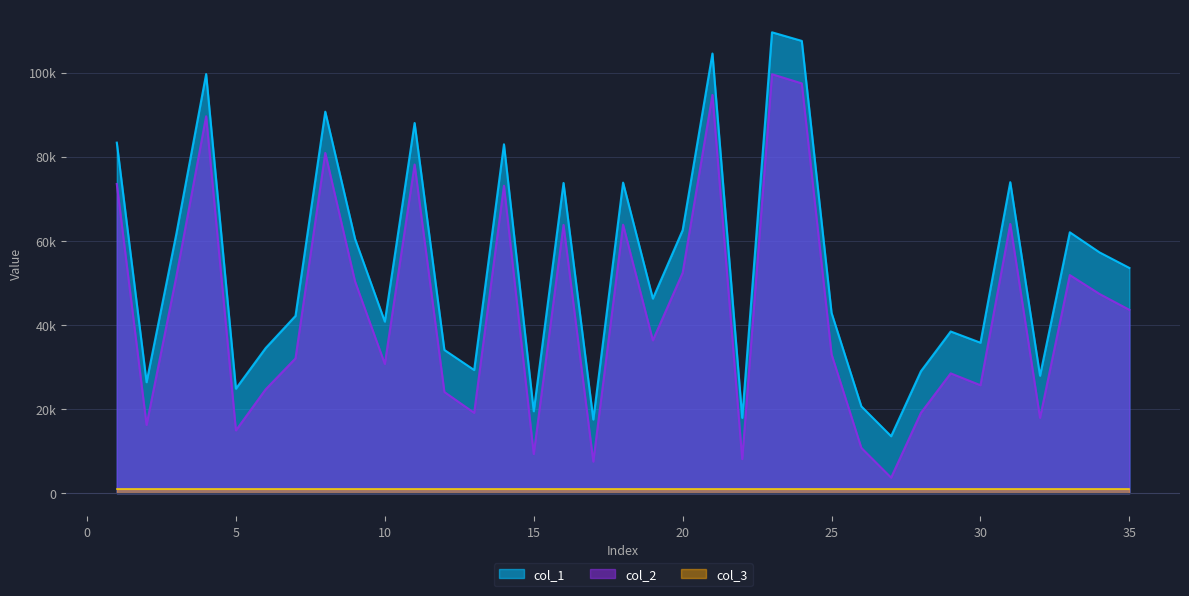

What is the difference between the second highest and second lowest values in the col_2 series?

89938